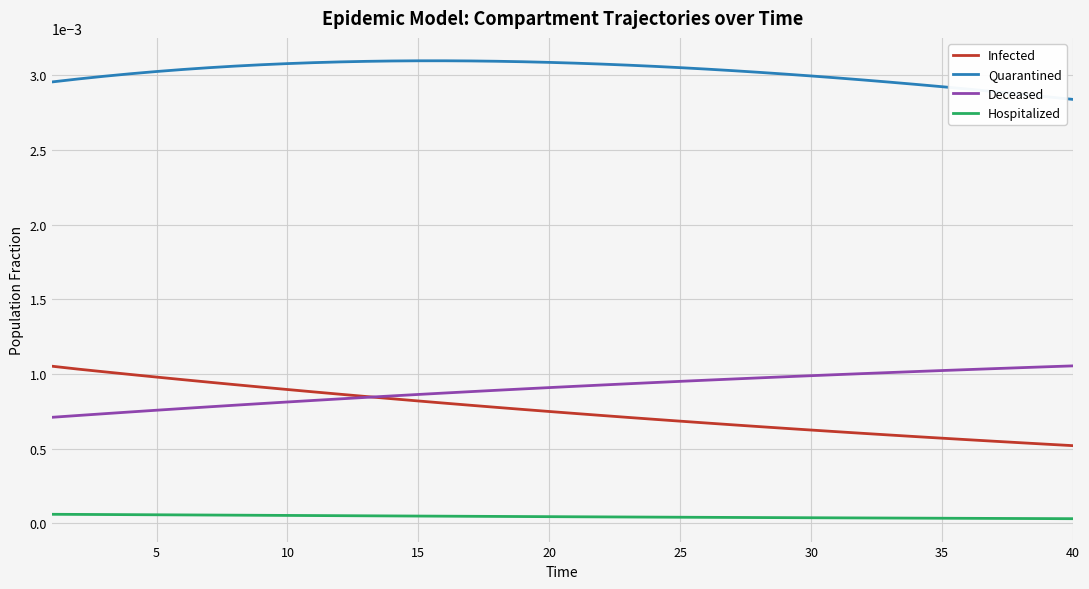

True or false: Quarantined and Infected cross at least once.

False